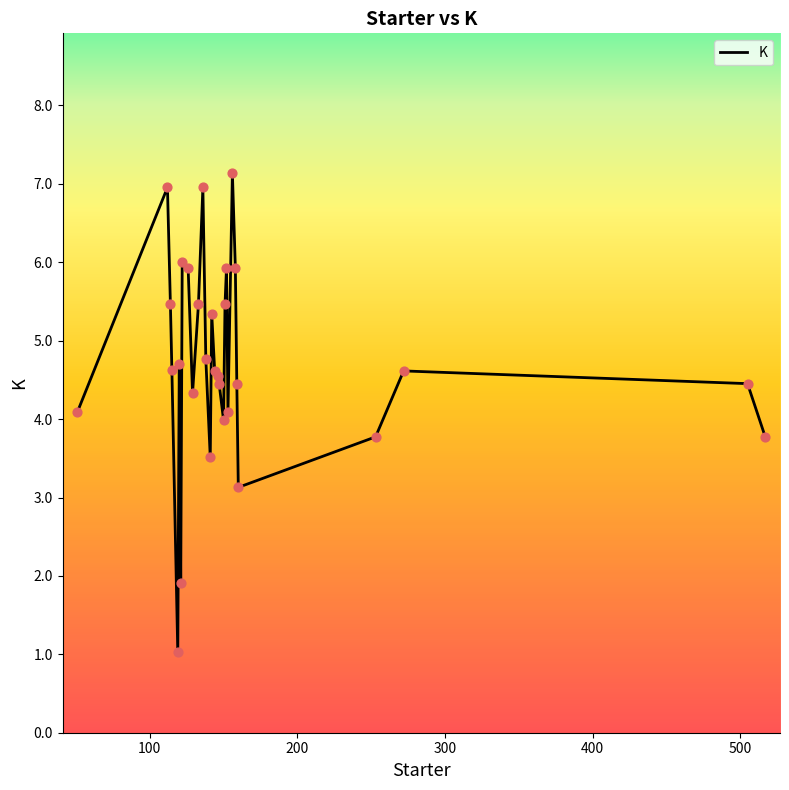

What is the minimum value shown in the chart?

1.0